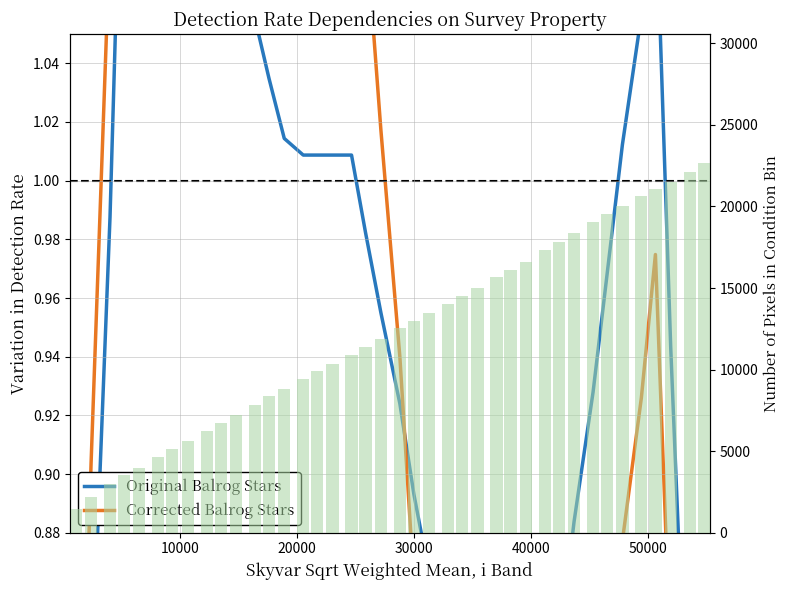

What is the difference between the maximum and minimum values in the Original Balrog Stars series?

0.5